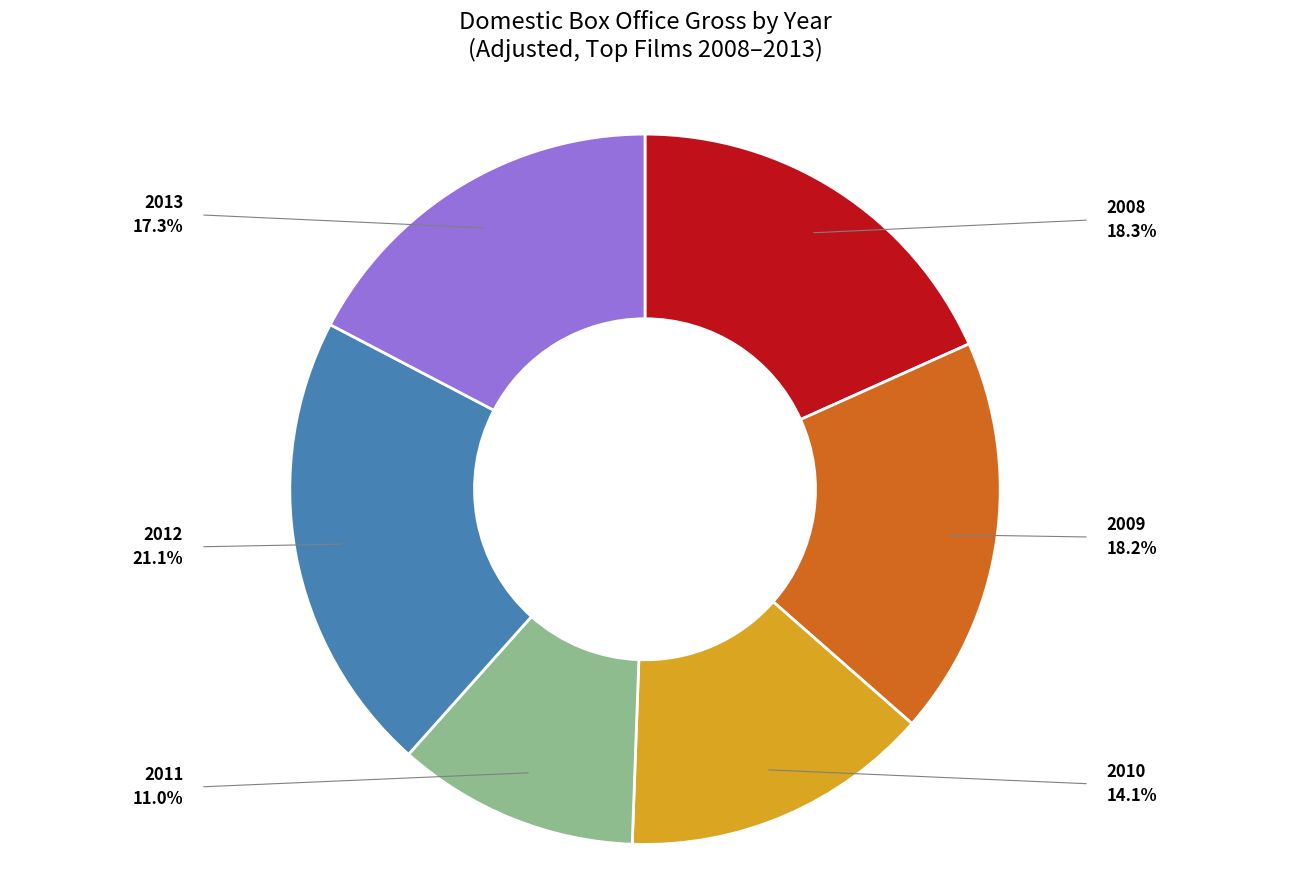

Between 2009 and 2012, which is larger?

2012